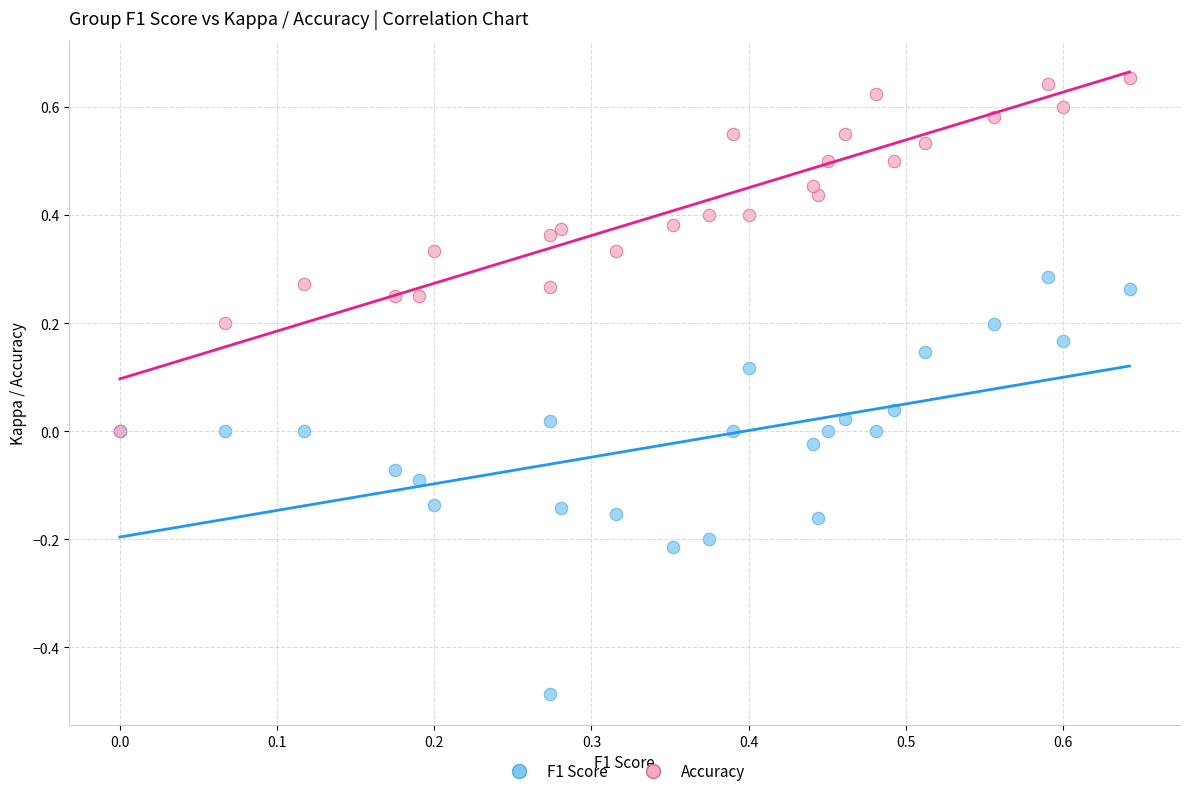

What are all the series names shown in the legend?

F1 Score, Accuracy